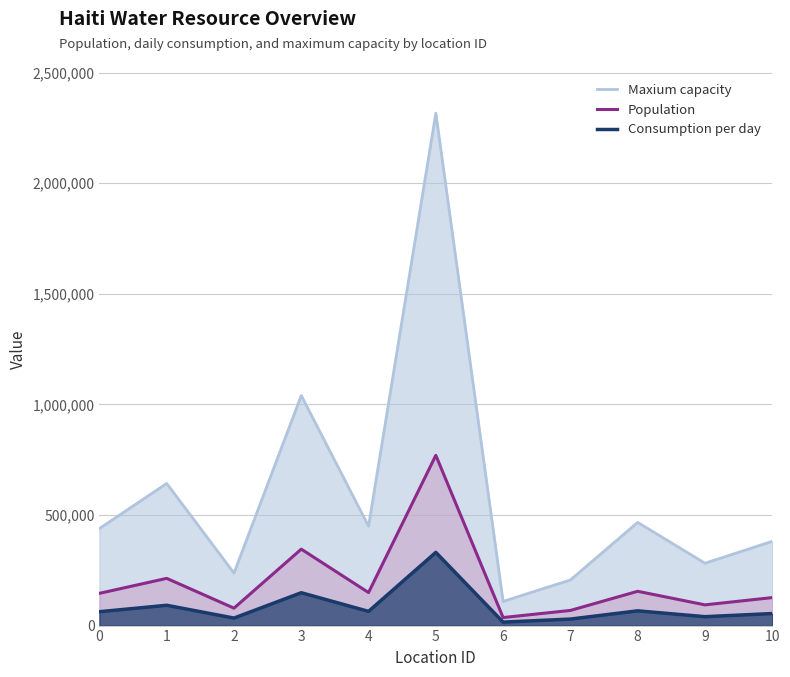

List the series in order of their peak value, lowest first.

Consumption per day, Population, Maxium capacity